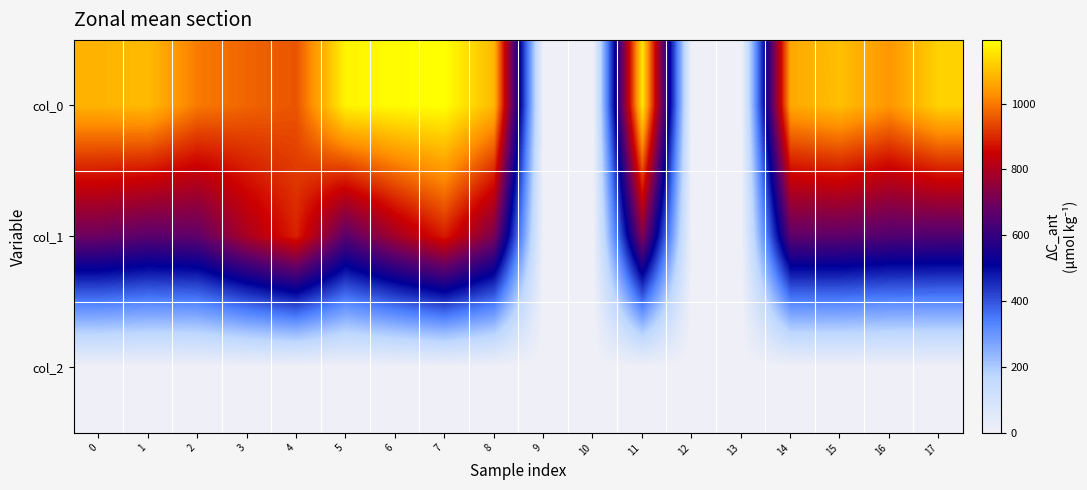

Rank the series at 3 from lowest to highest value.

col_2, col_1, col_0